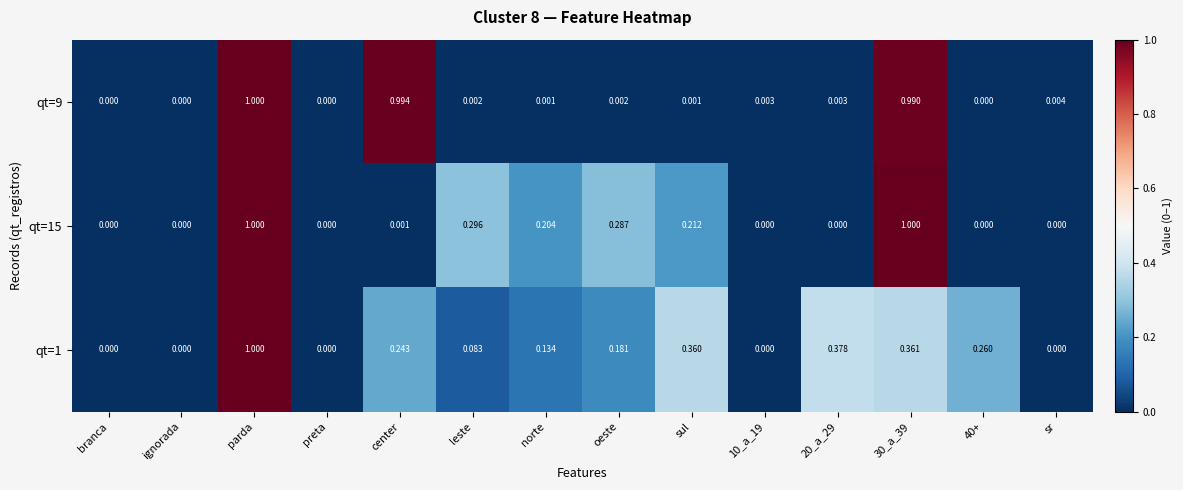

Which category has the highest value in the qt=9 series?

parda